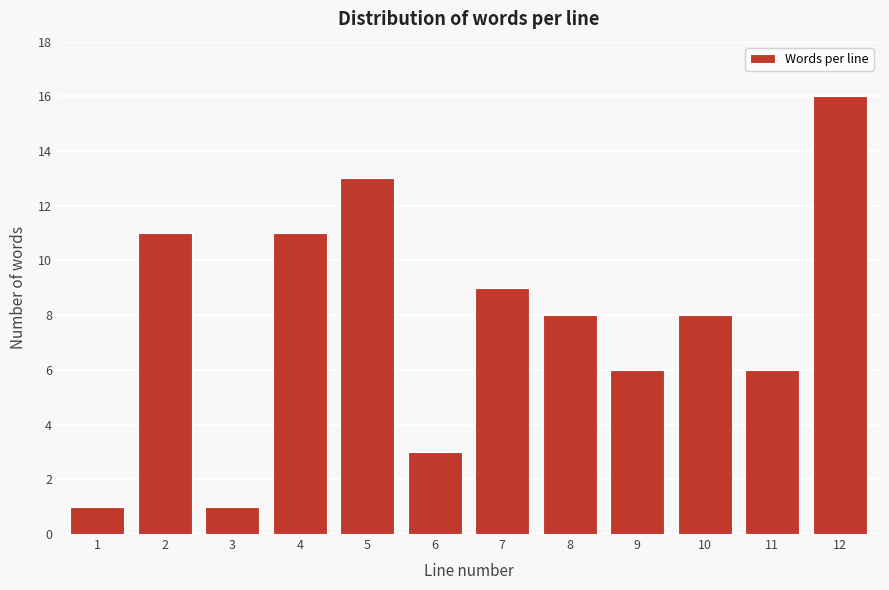

Reading left to right, list all the values displayed in this chart.

1	11	1	11	13	3	9	8	6	8	6	16